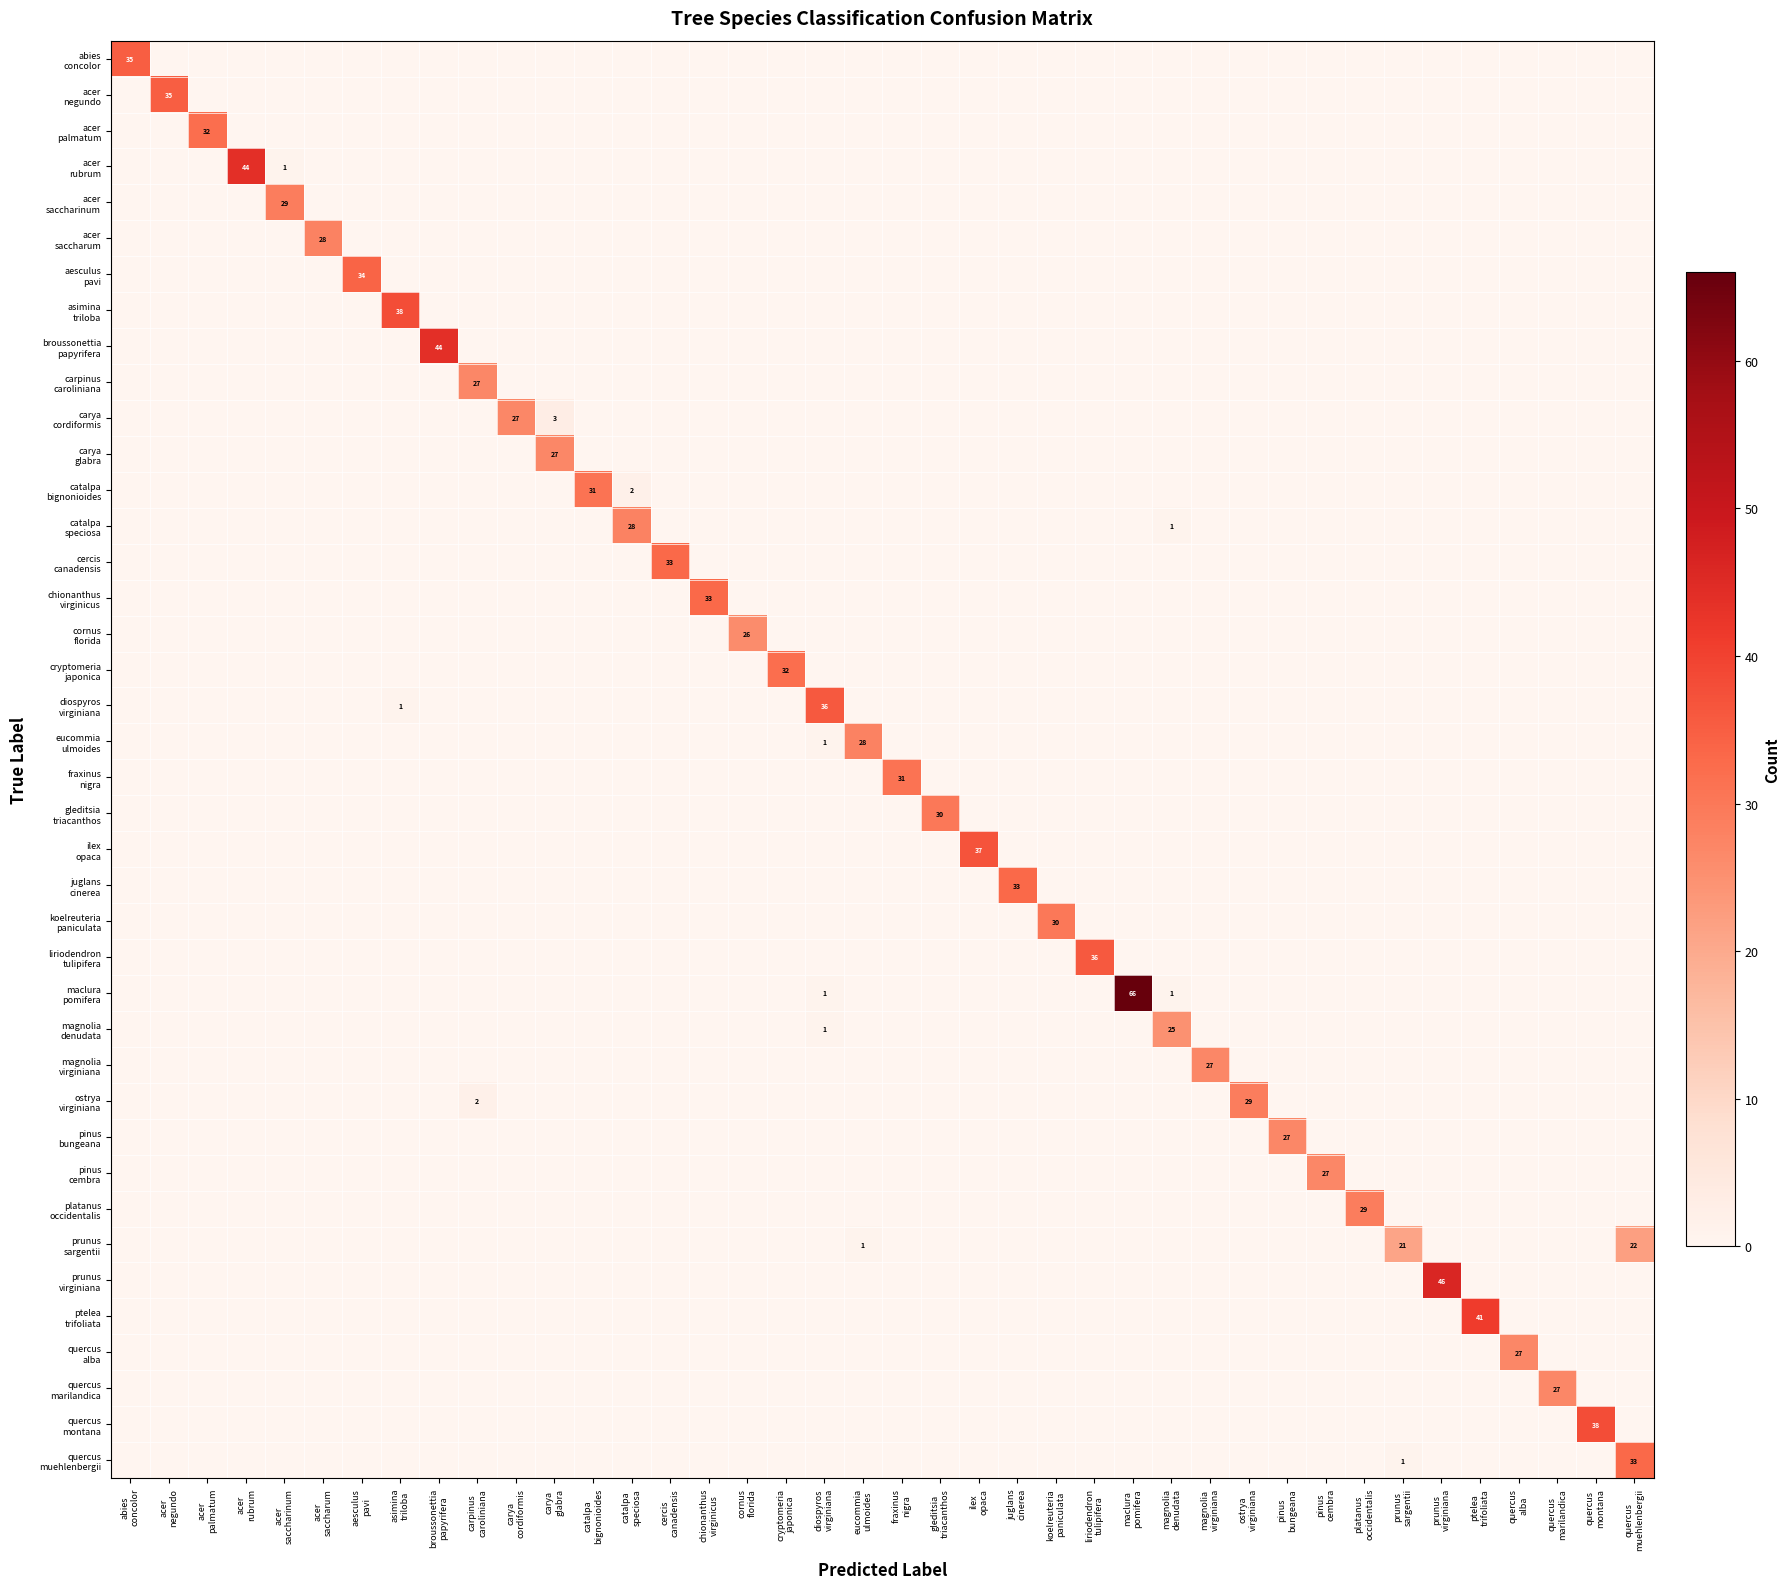

Rank the series by their maximum value, from highest to lowest.

maclura pomifera, prunus virginiana, acer rubrum, broussonettia papyrifera, ptelea trifoliata, asimina triloba, quercus montana, ilex opaca, diospyros virginiana, liriodendron tulipifera, abies concolor, acer negundo, aesculus pavi, cercis canadensis, chionanthus virginicus, juglans cinerea, quercus muehlenbergii, acer palmatum, cryptomeria japonica, catalpa bignonioides, fraxinus nigra, gleditsia triacanthos, koelreuteria paniculata, acer saccharinum, ostrya virginiana, platanus occidentalis, acer saccharum, catalpa speciosa, eucommia ulmoides, carpinus caroliniana, carya cordiformis, carya glabra, magnolia virginiana, pinus bungeana, pinus cembra, quercus alba, quercus marilandica, cornus florida, magnolia denudata, prunus sargentii